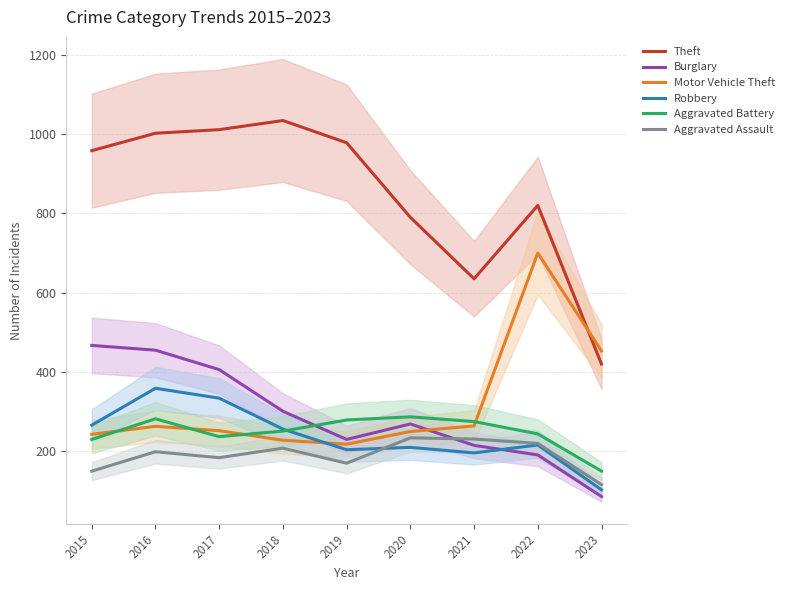

At which label does Theft reach its minimum?

2023